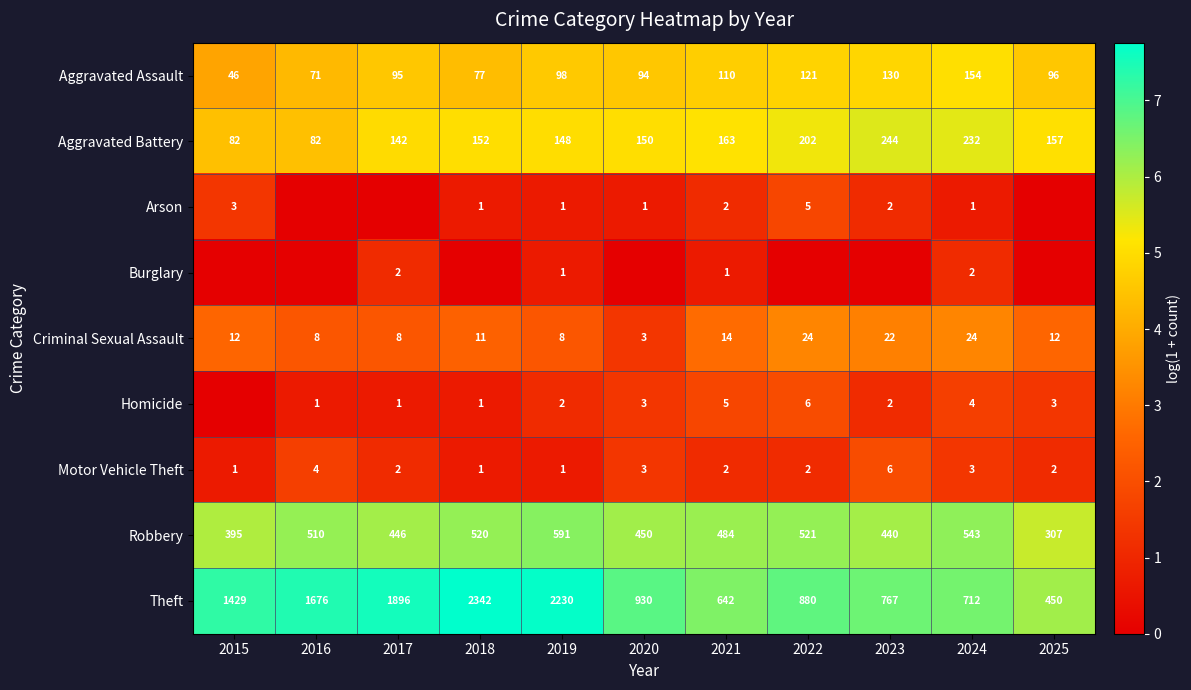

What is the sum of the Theft values at 2019 and 2023?

2997